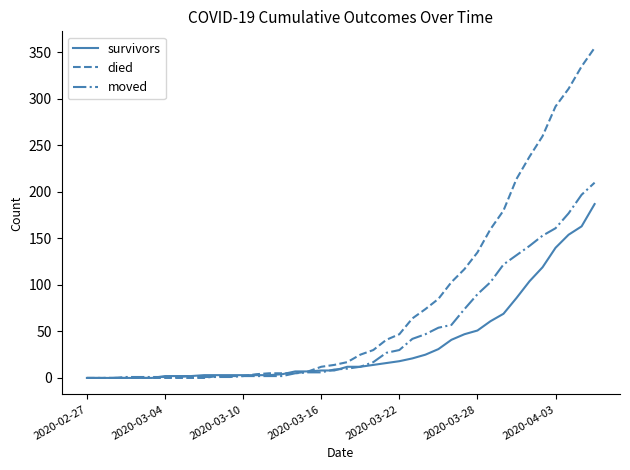

Which series has the largest range (max minus min)?

died